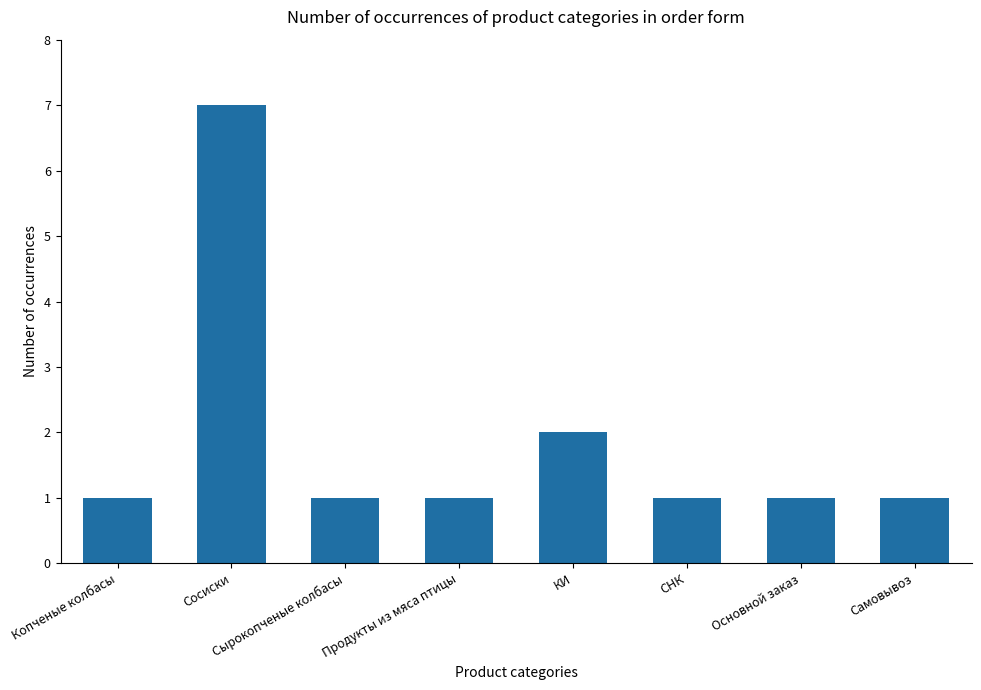

Approximately how many times larger is the value at Продукты из мяса птицы compared to Копченые колбасы?

1.0